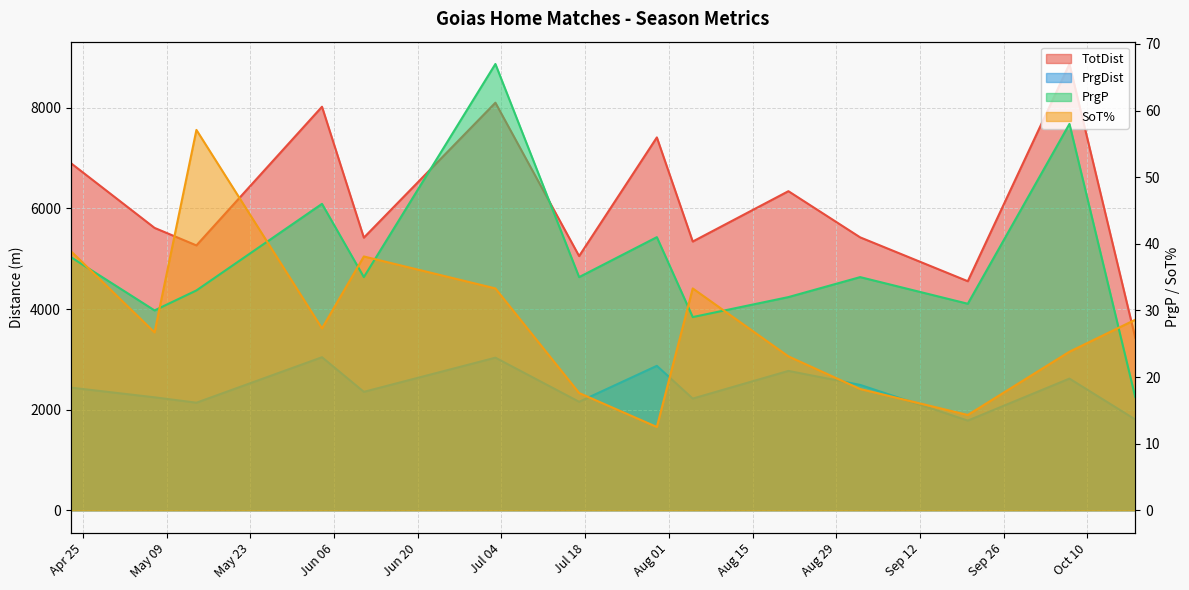

How many categories are shown in the chart?

14